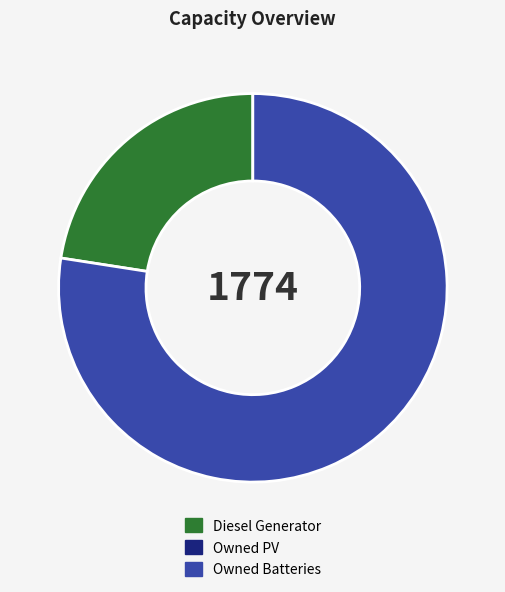

Is there any slice that represents more than half of the pie?

Yes